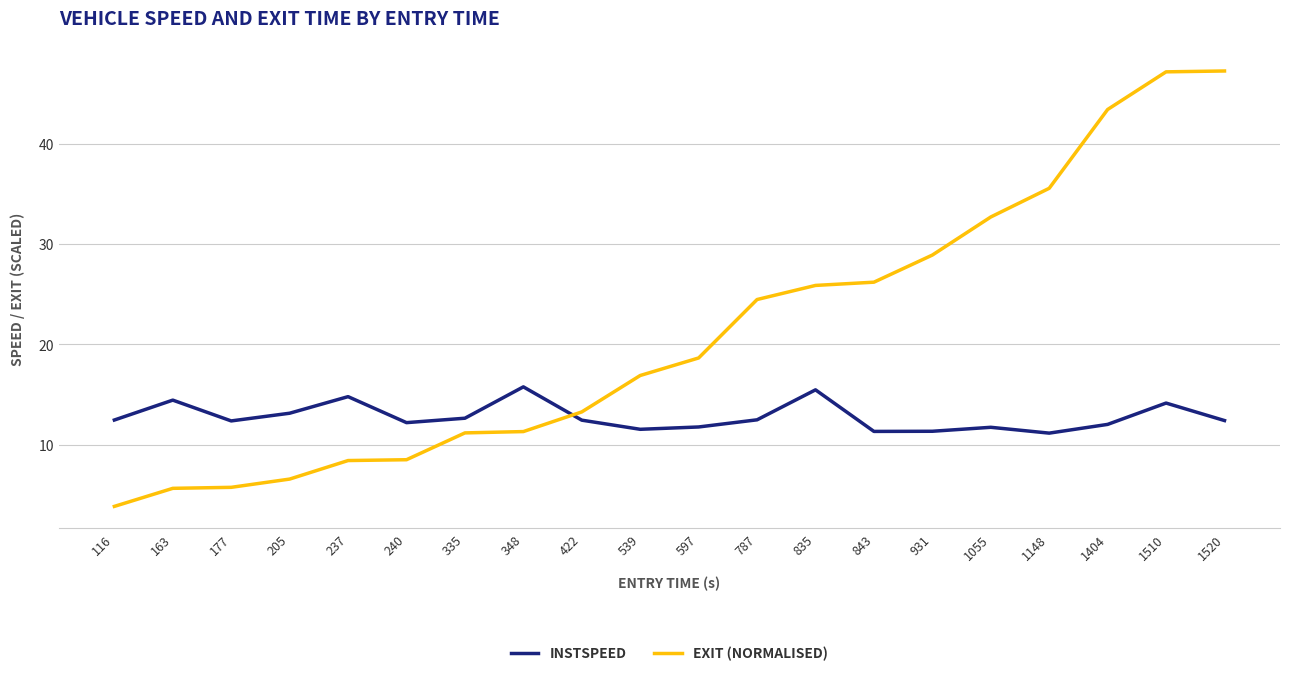

Rank the series by their maximum value, from lowest to highest.

INSTSPEED, EXIT (NORMALISED)